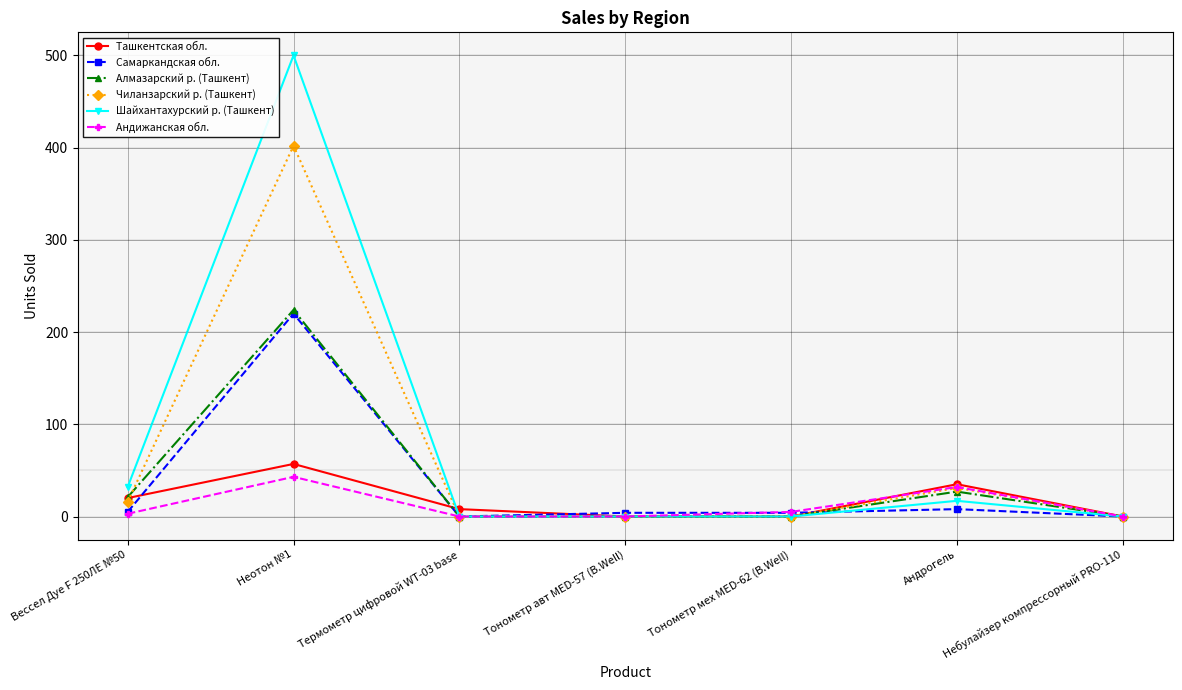

What is the sum of all Самаркандская обл. values?

241